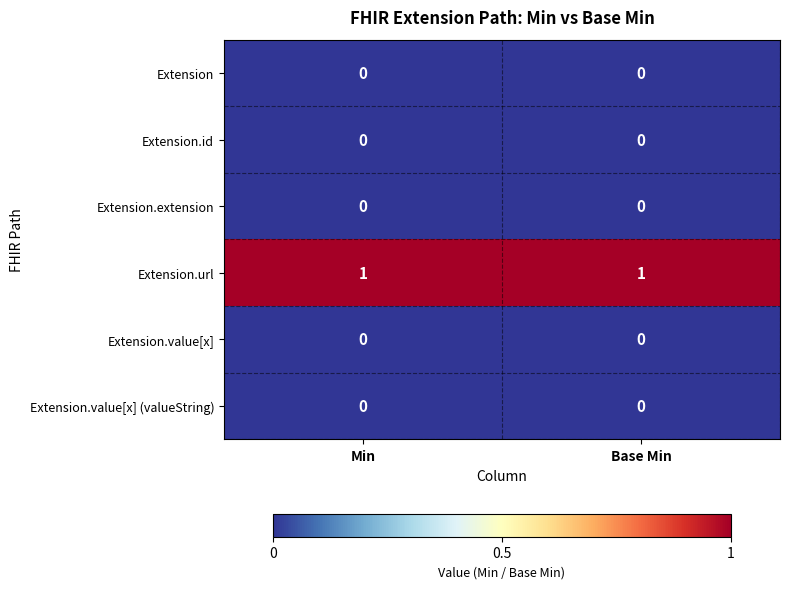

The Extension series shows 0 at Min. True or false?

True